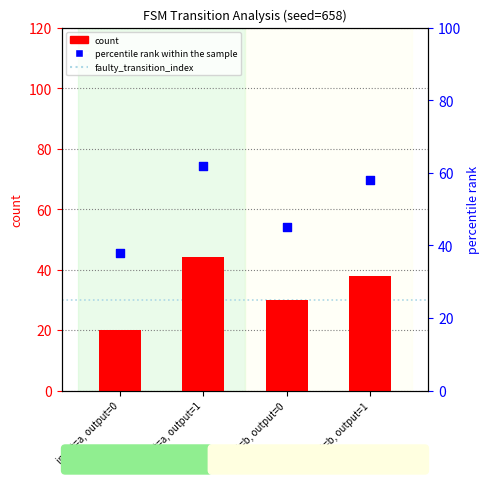

What is the total value across all series at input=b, output=0?

75